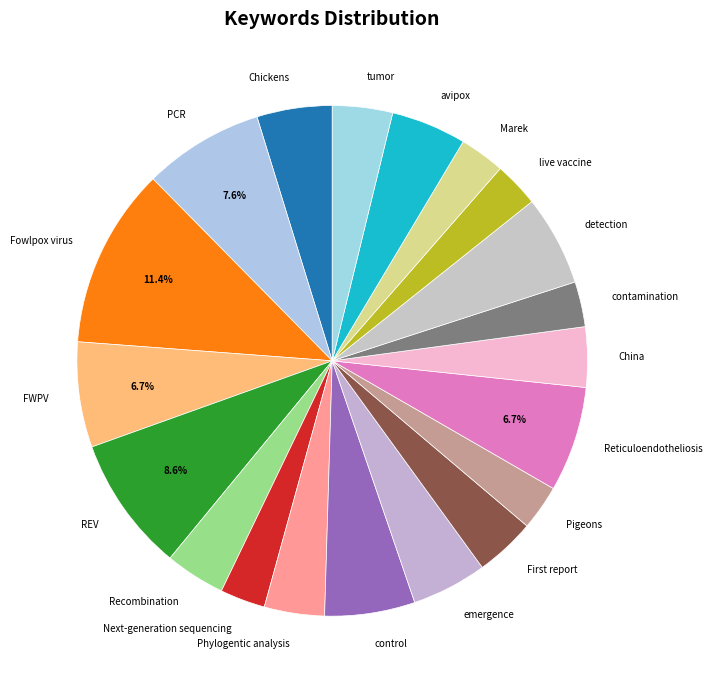

Is China the majority of the pie?

No